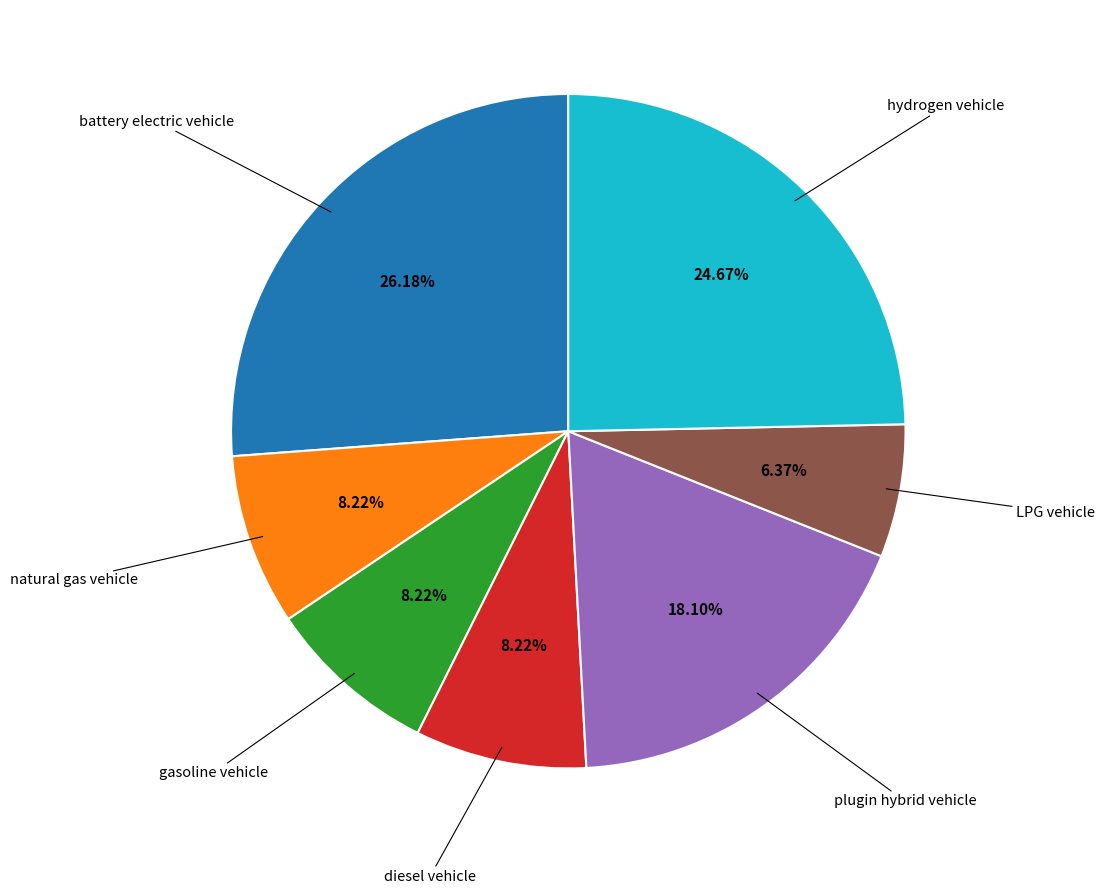

Count the number of slices in the pie.

7